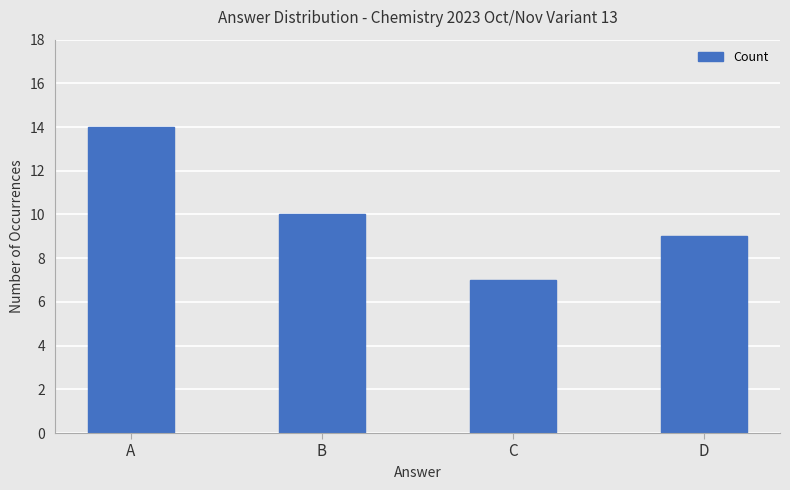

What is the change in value from B to C?

-3